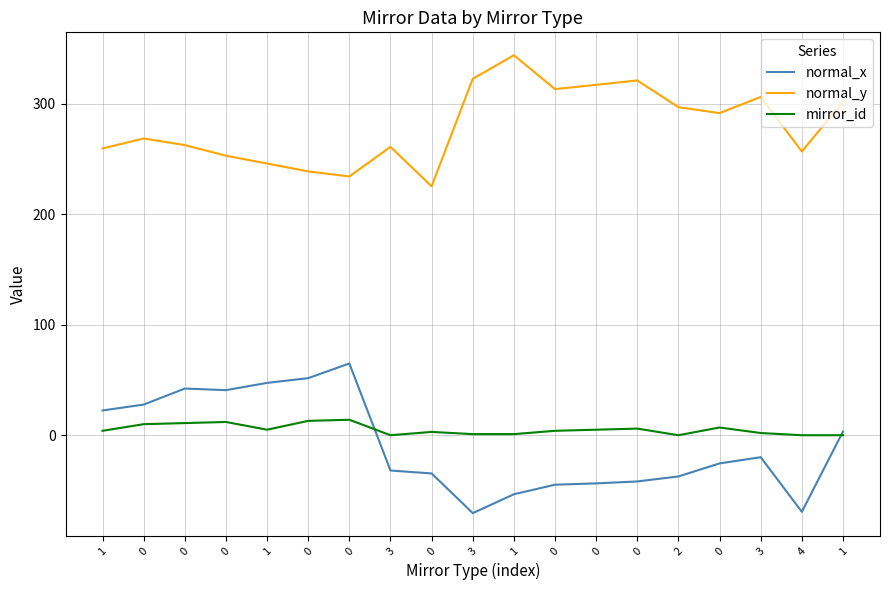

Is this an area chart (filled region under the line)?

No